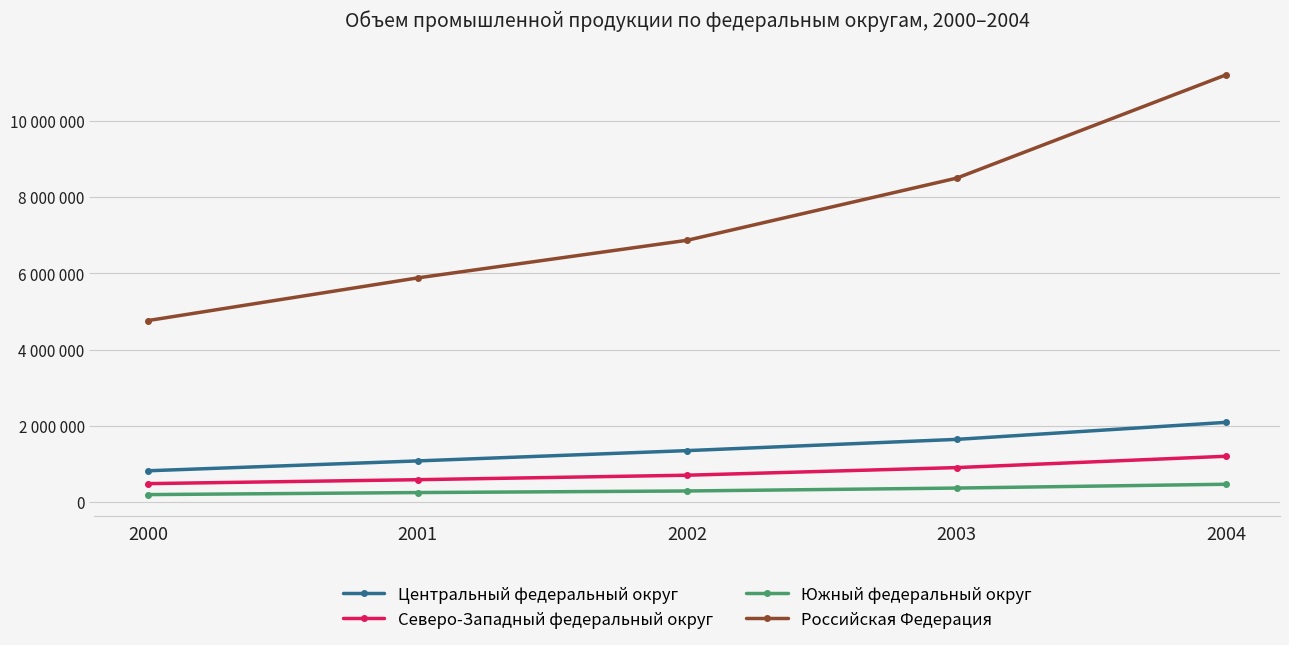

What is the total value across all series at 2000?

6259275